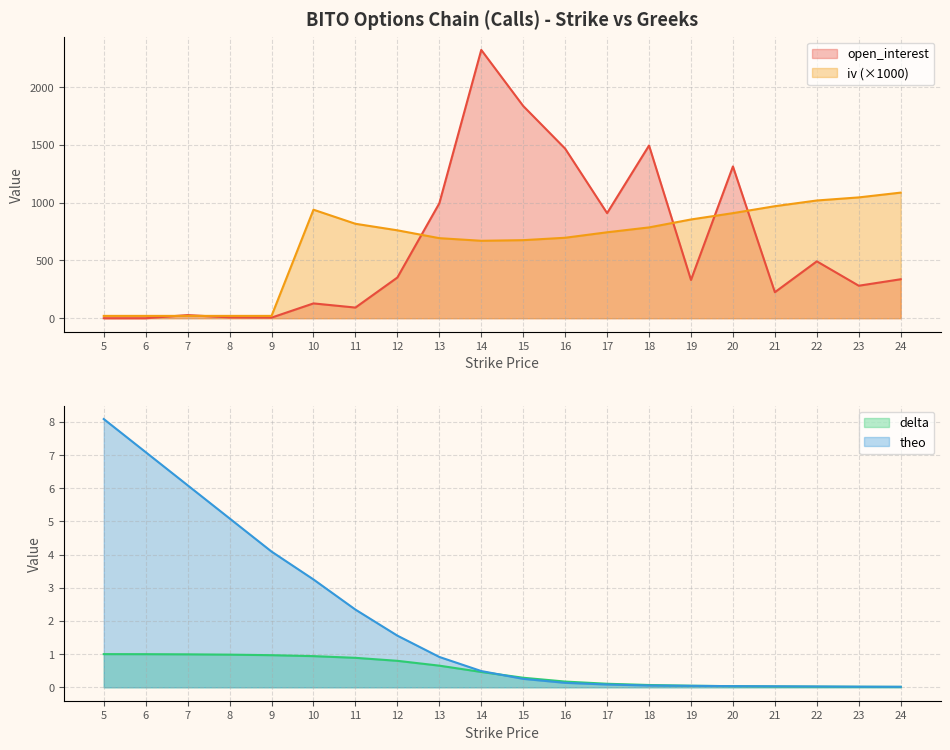

At 7, list the series in order from largest to smallest.

open_interest, iv, theo, delta